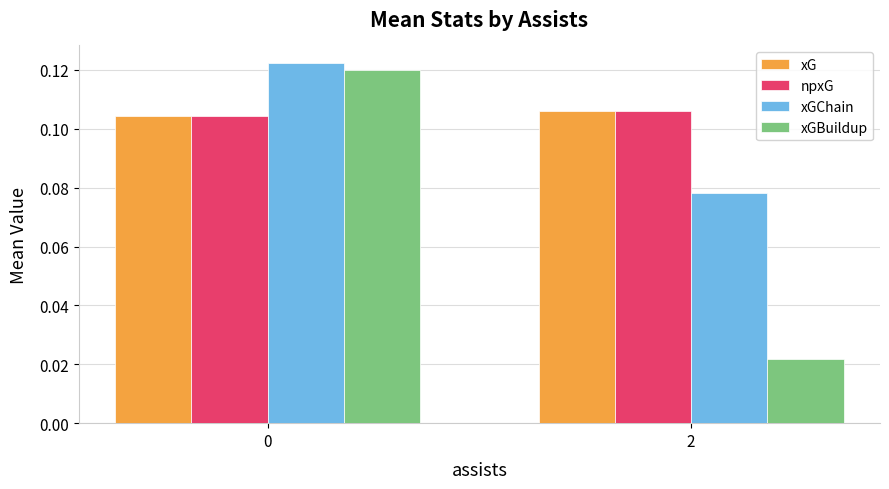

Is the value of xG at 2 greater than the value of xGBuildup at 2?

Yes